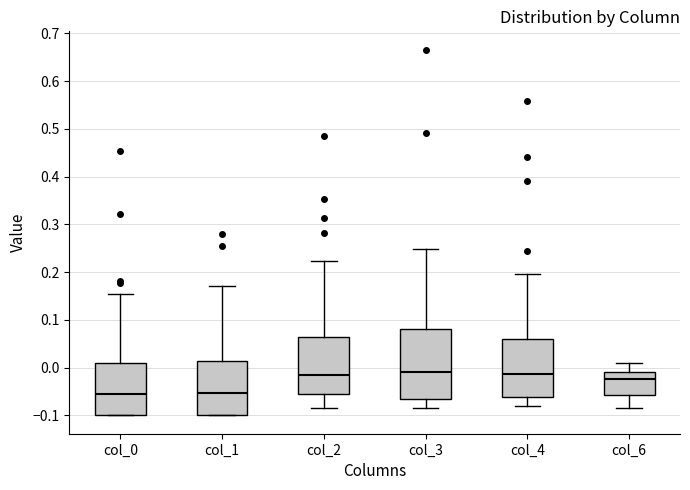

Where is the lower edge of the box for col_4 on the y-axis? The values are not printed on the chart, so give them approximately, as read against the axis.

-0.06